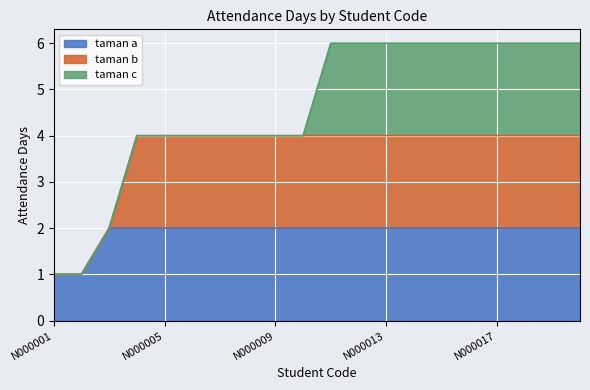

Is it true that taman a equals 3 at N000017?

False